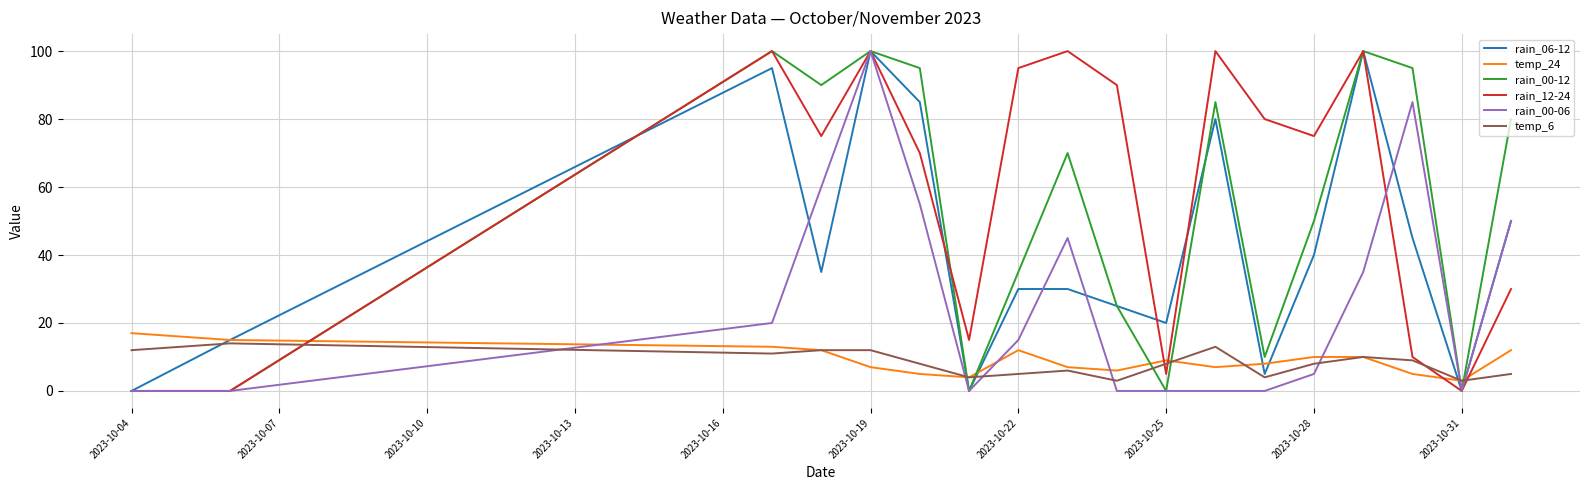

Which series has the largest total across all categories?

rain_12-24